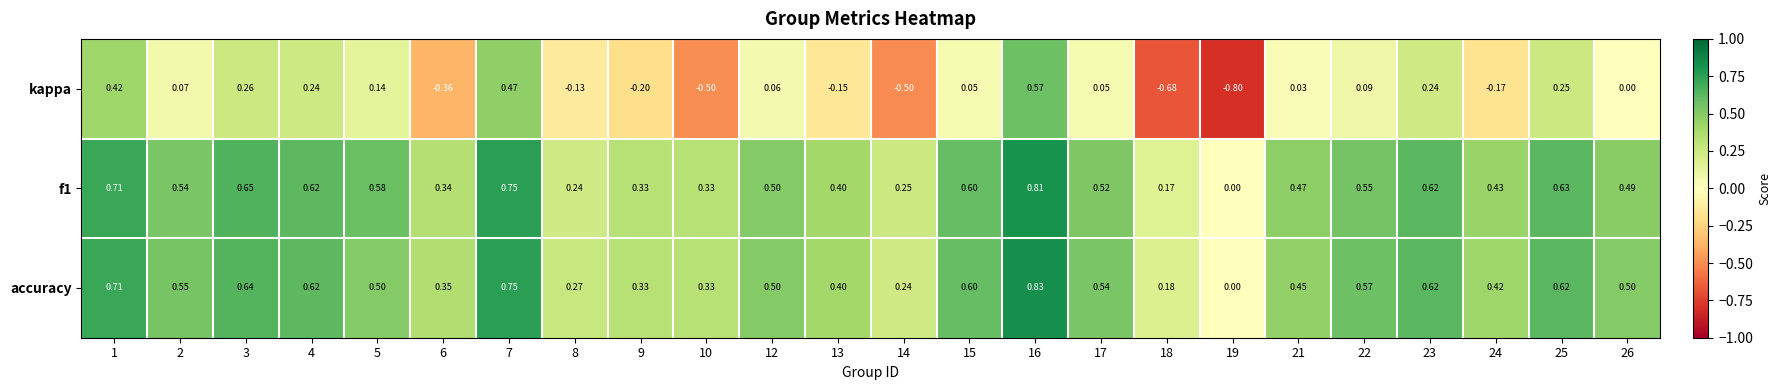

Which series changed the most between 5 and 25?

accuracy